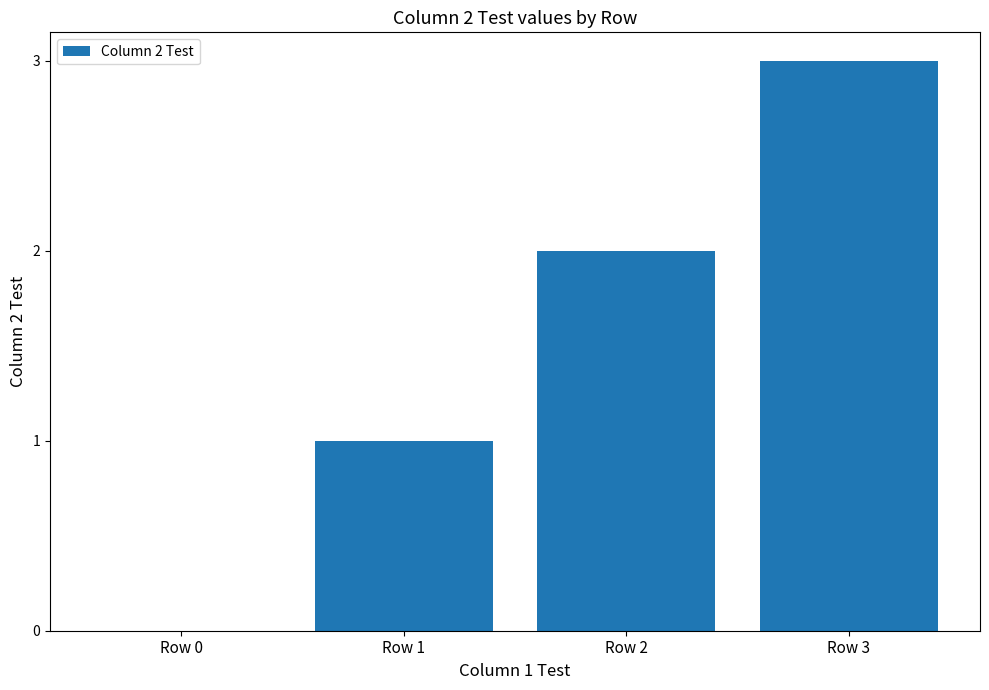

Reading left to right, transcribe all the data shown in this chart.

0	1	2	3